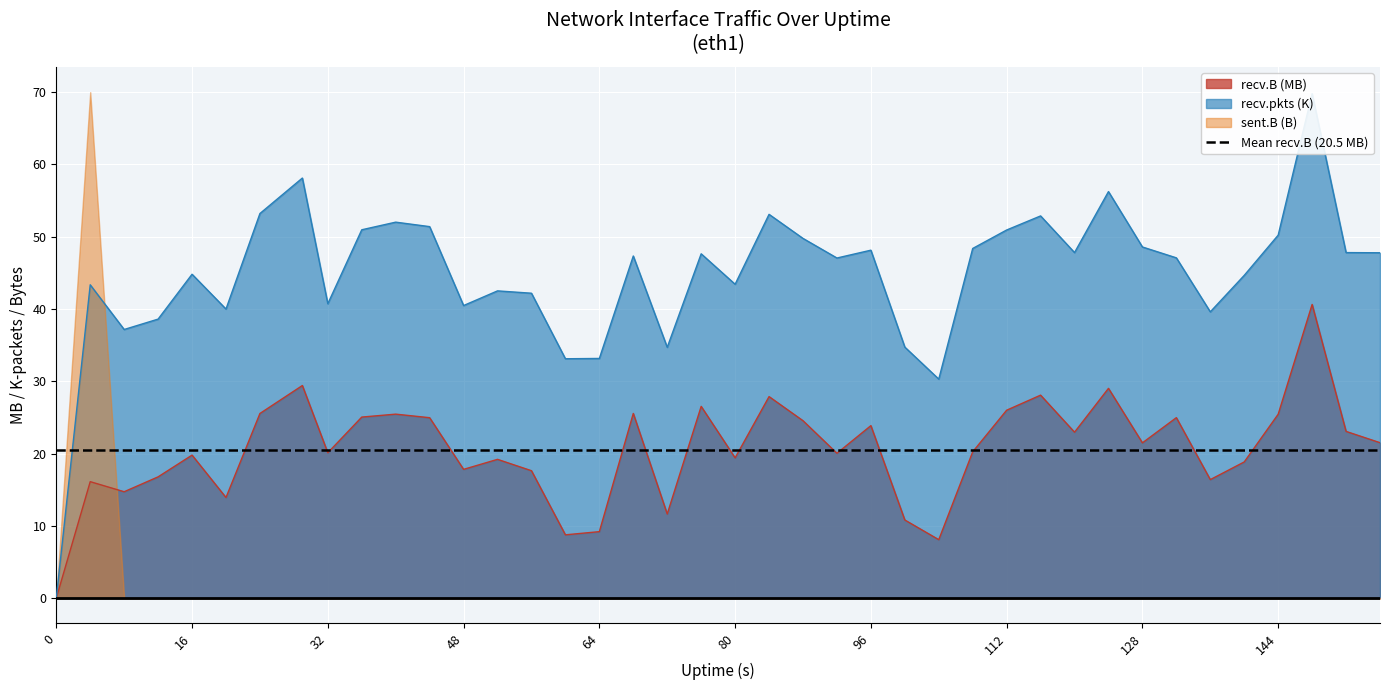

At which label does recv.pkts first exceed 47?

24